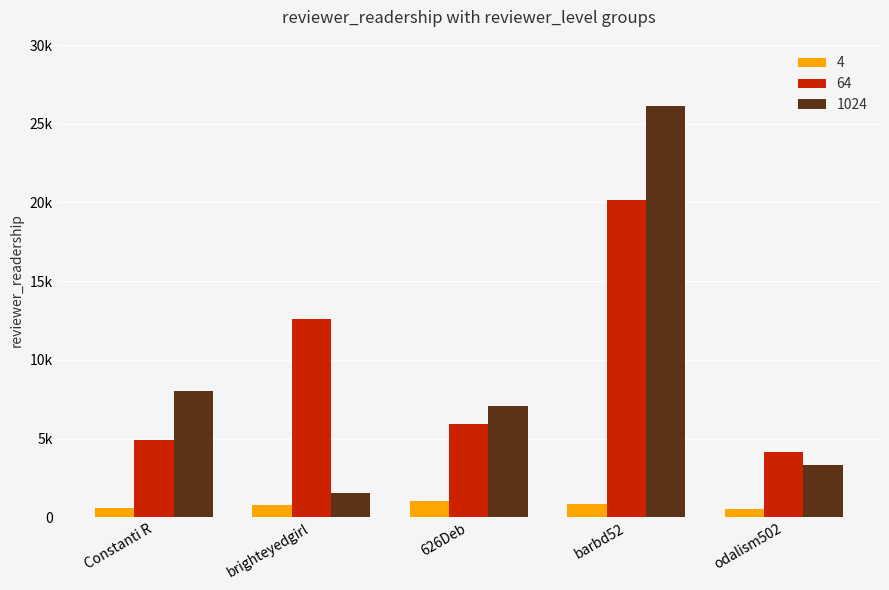

At which category is the sum across all series the highest?

barbd52